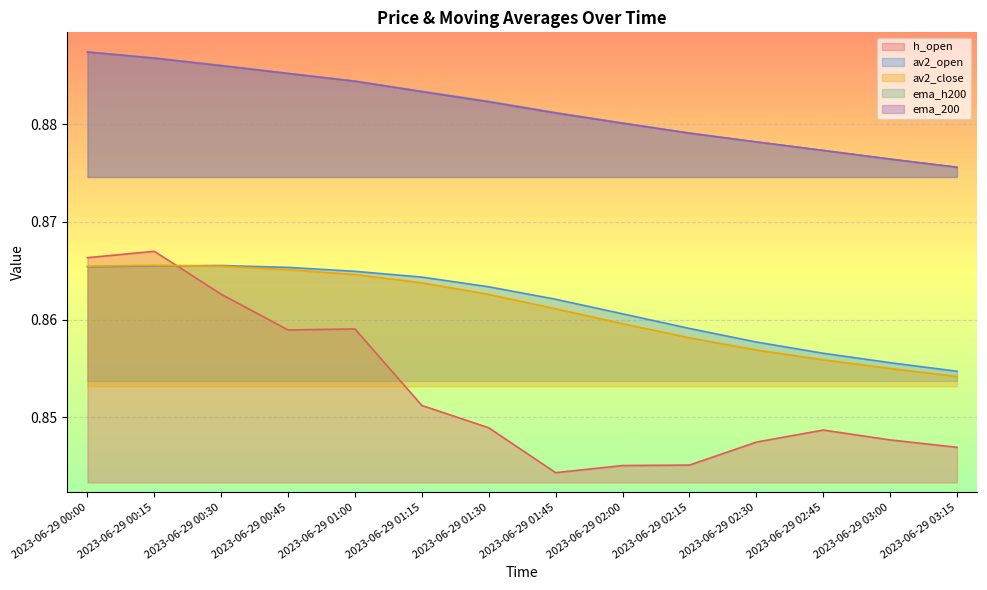

True or false: ema_200 and ema_h200 cross at least once.

True